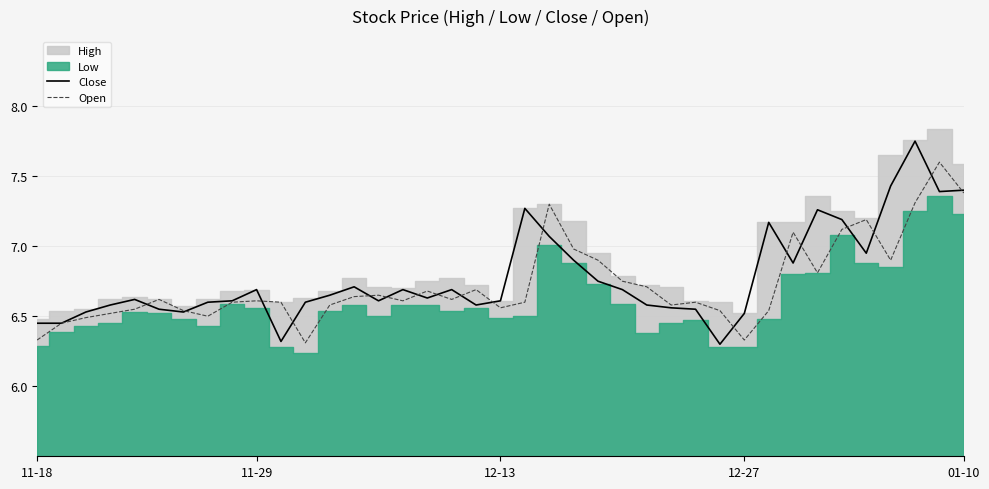

At how many categories does at least one series exceed 6?

39